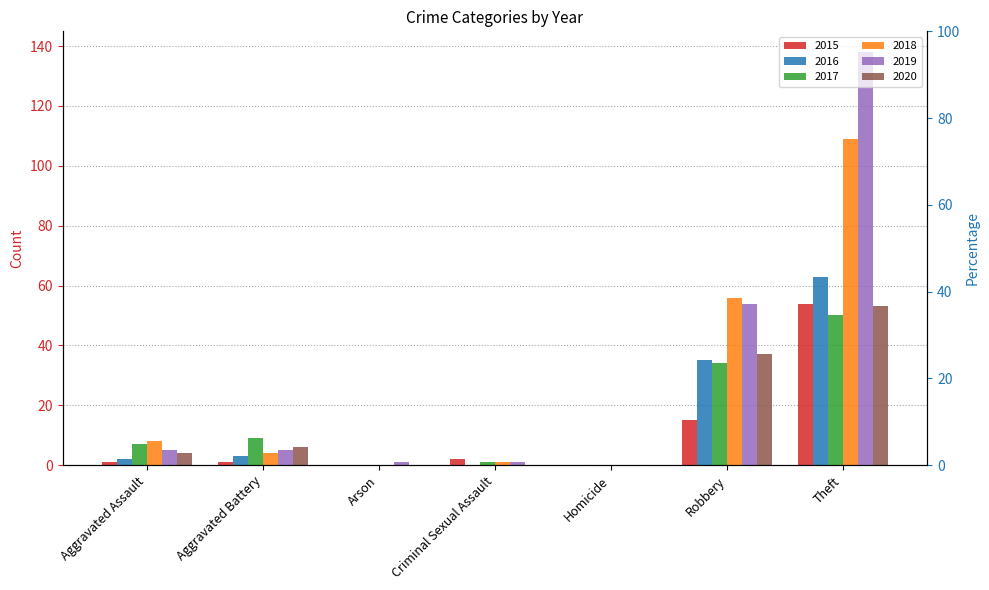

What is the total value across all series at Theft?

467